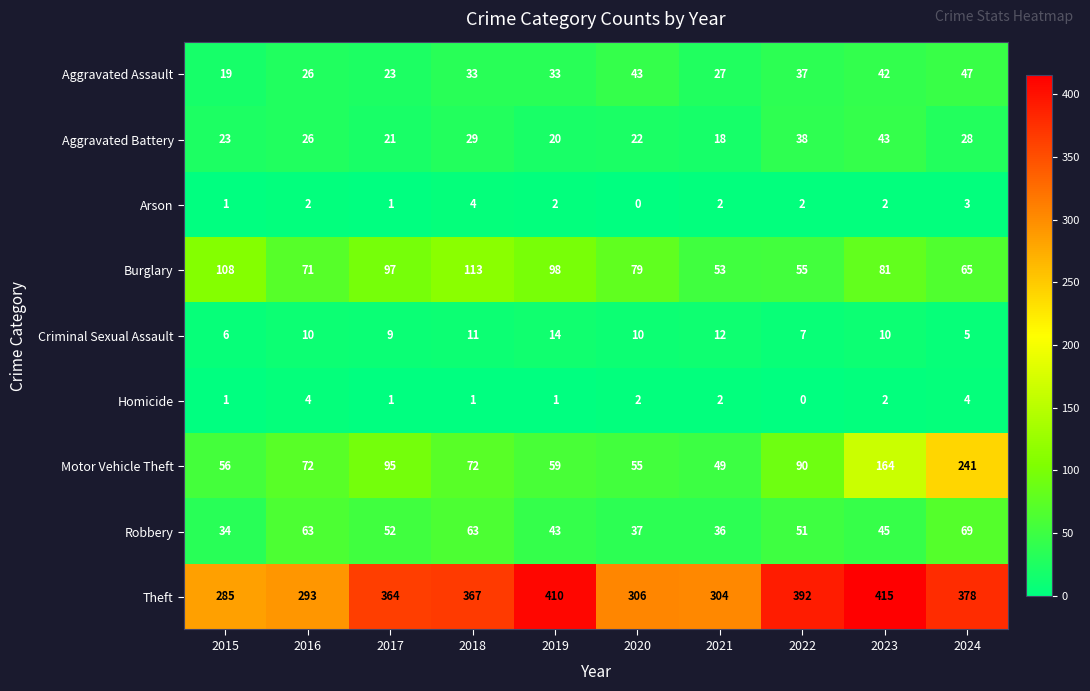

What is the difference between the highest and lowest values at 2020?

306